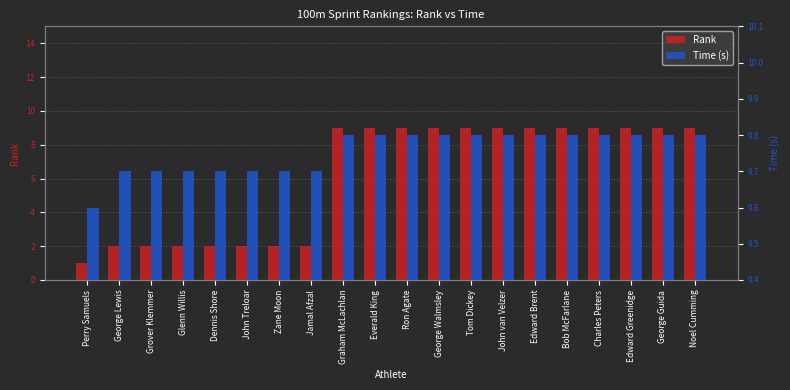

What is the total value across all series at Edward Greenidge?

18.8